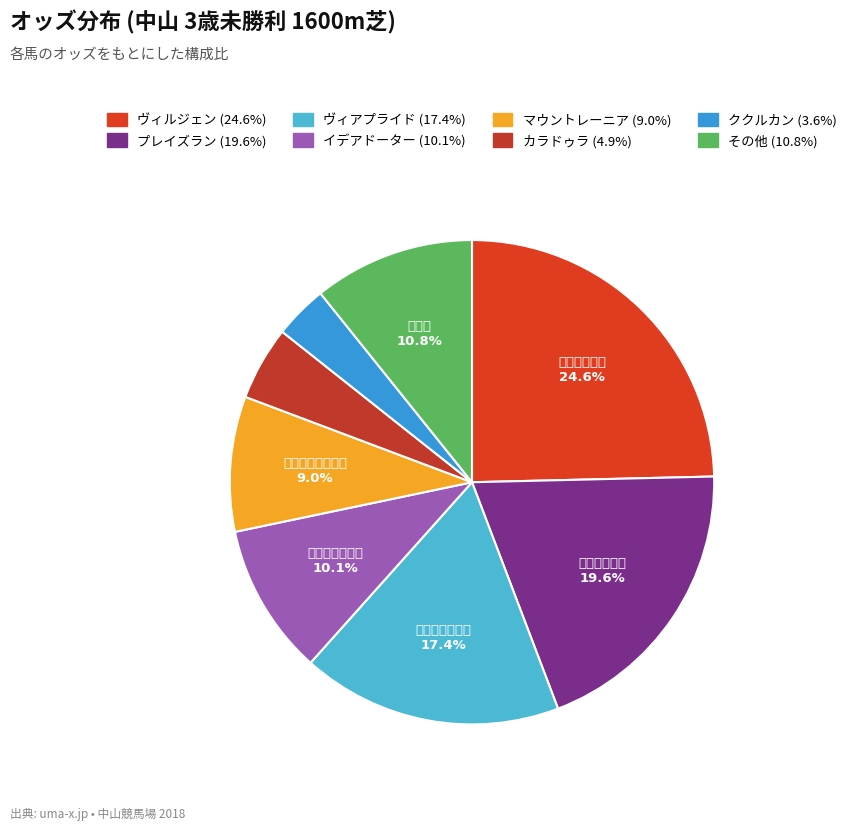

How many segments does this pie chart have?

8